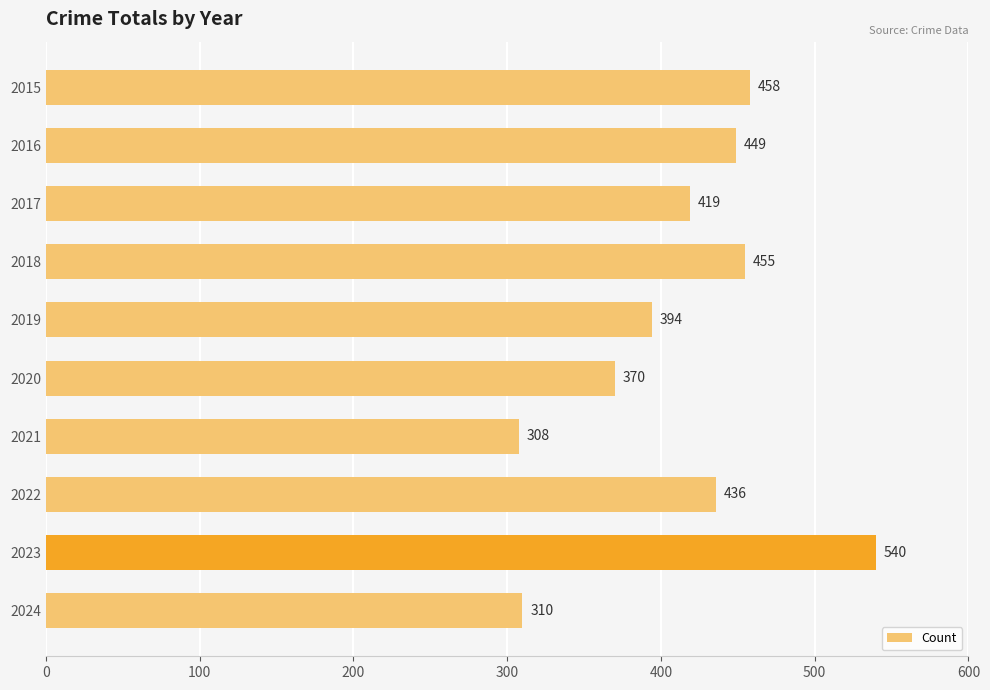

The chart shows a value of 308 at 2021. True or false?

True